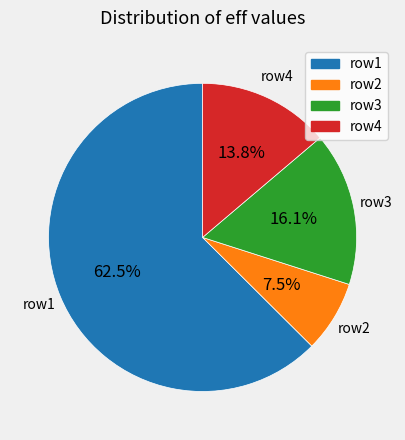

Which has a higher value, row3 or row4?

row3